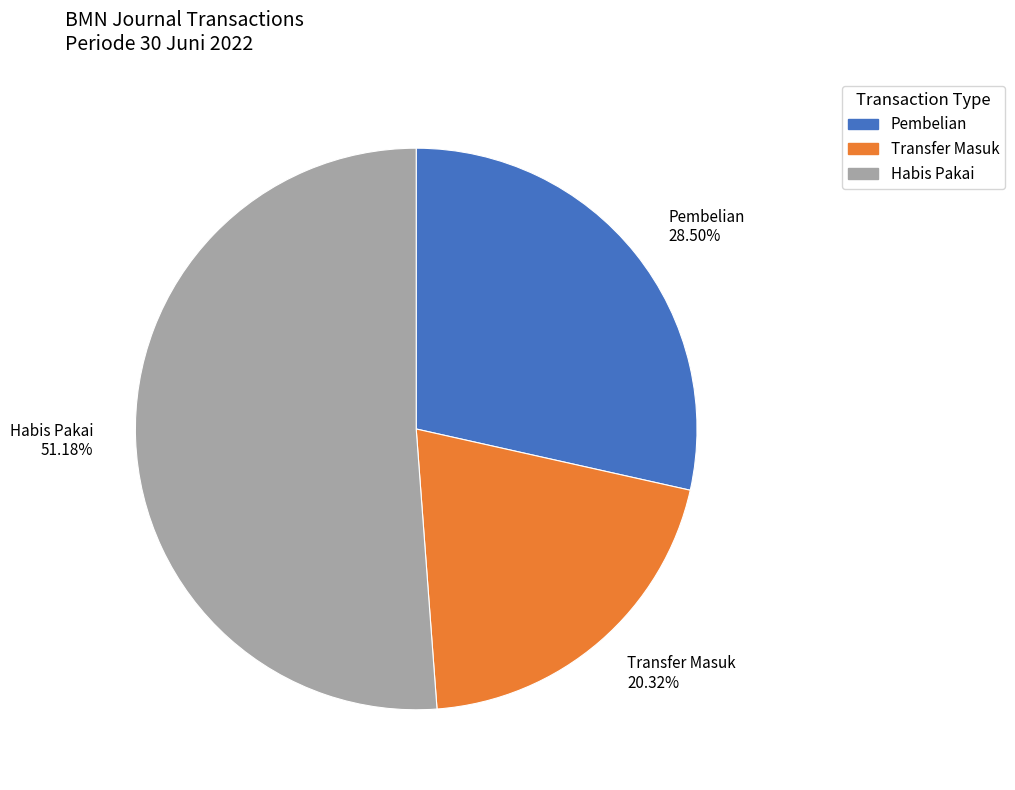

Do Pembelian and Transfer Masuk together represent more than half of the pie?

No